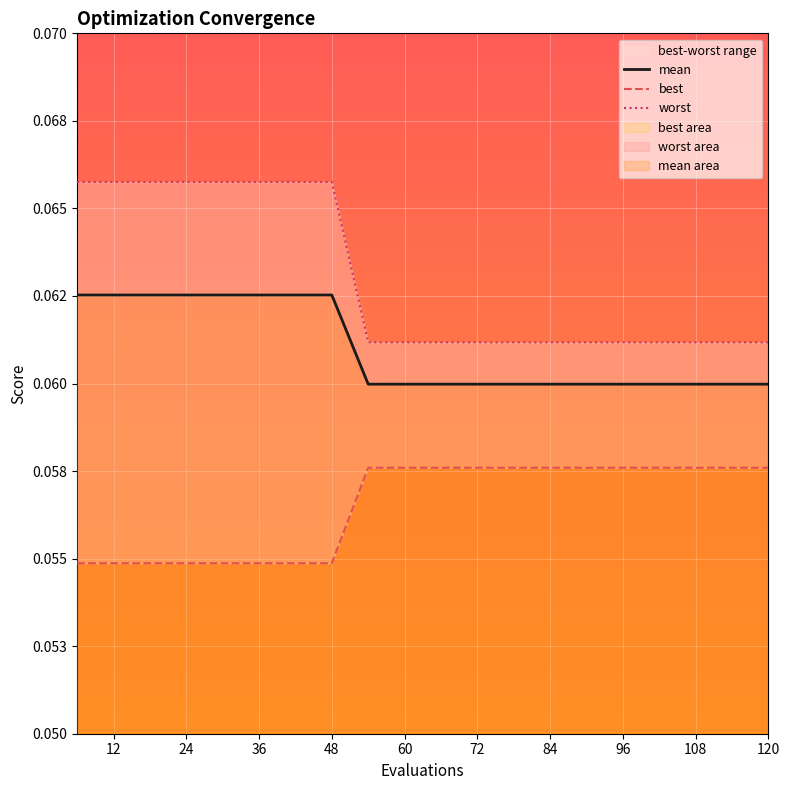

List the series in order of their overall mean, highest first.

worst, mean, best